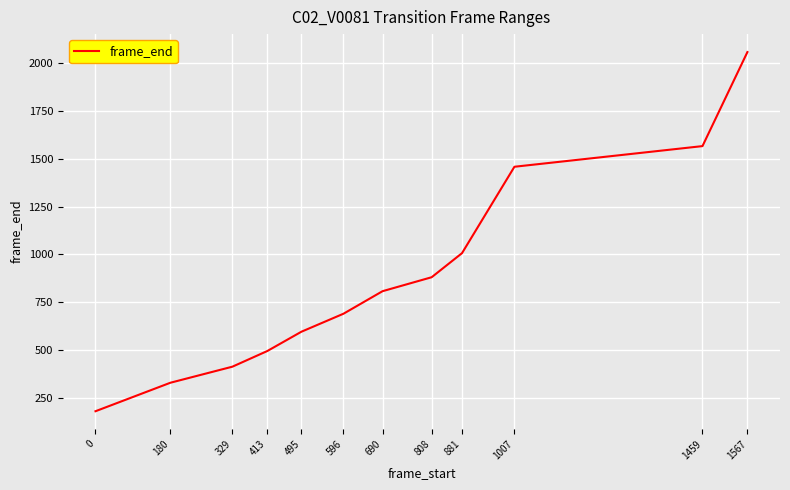

What is the smallest value displayed?

179